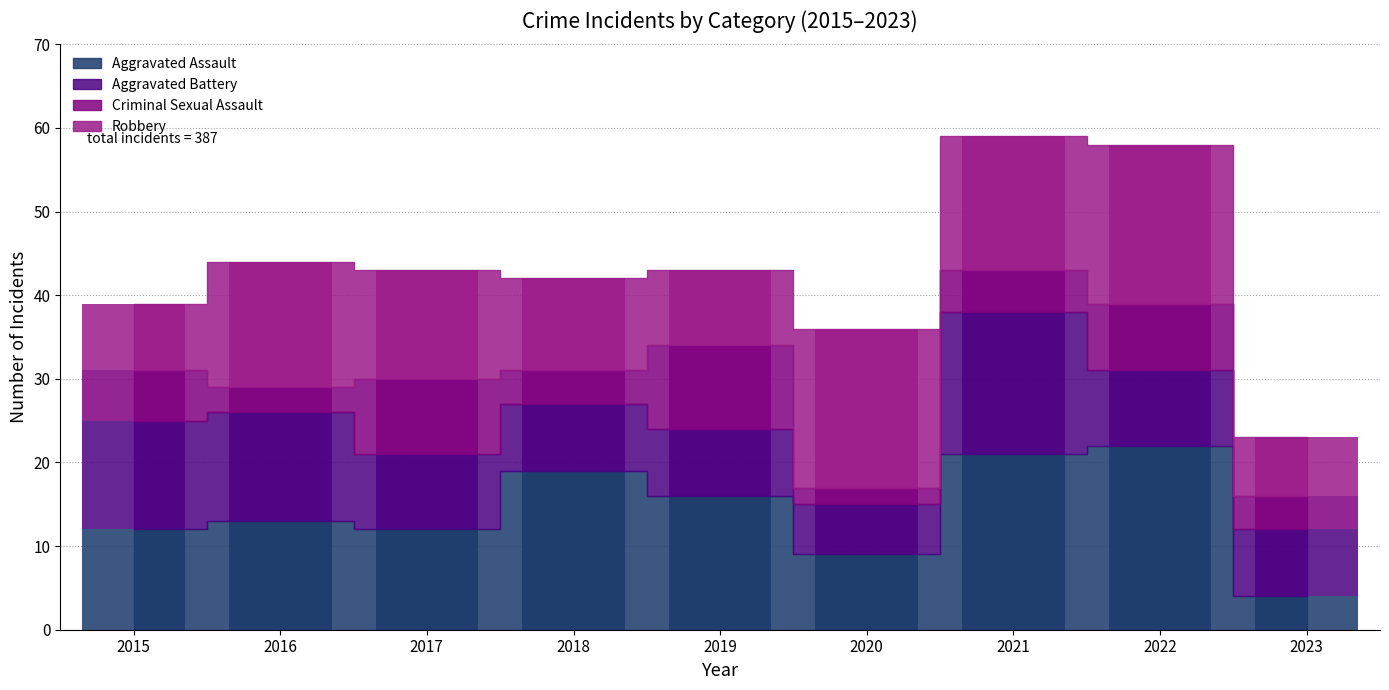

Which series has the largest range (max minus min)?

Aggravated Assault